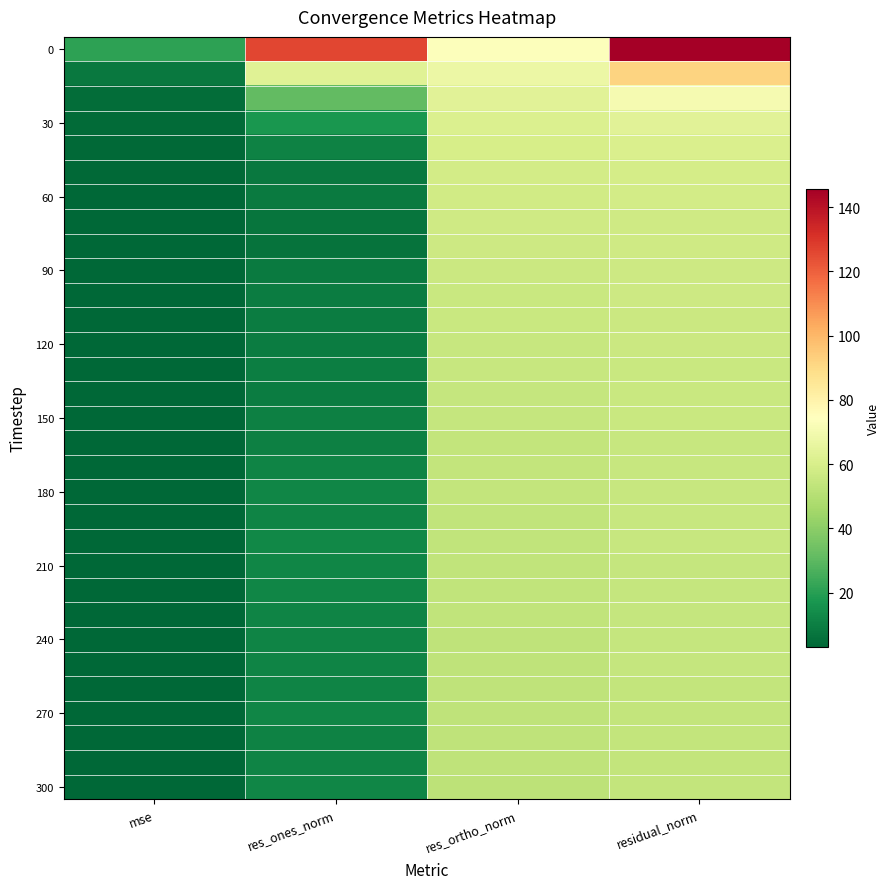

Which category has the highest value across all series?

residual_norm